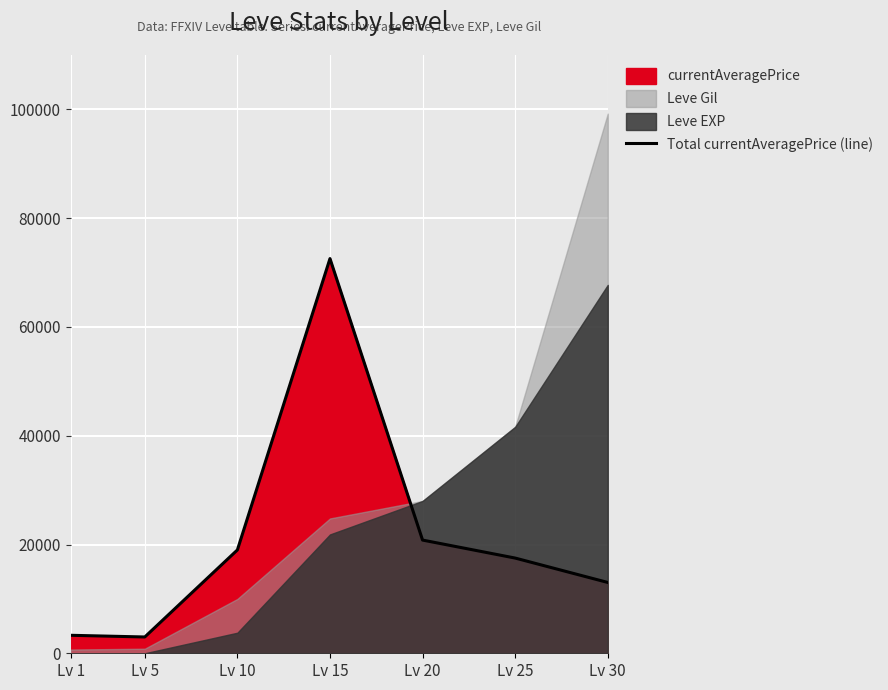

The value at Lv 5 is 2996.0. True or false?

True